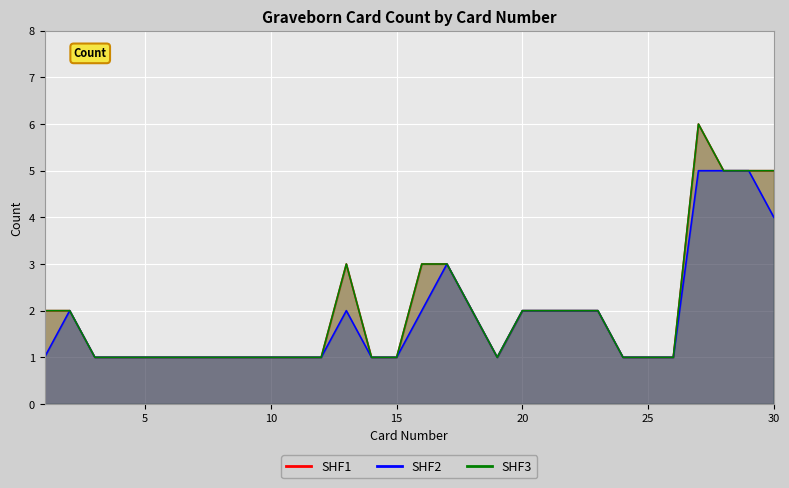

At which category does the chart reach its peak across all series?

27